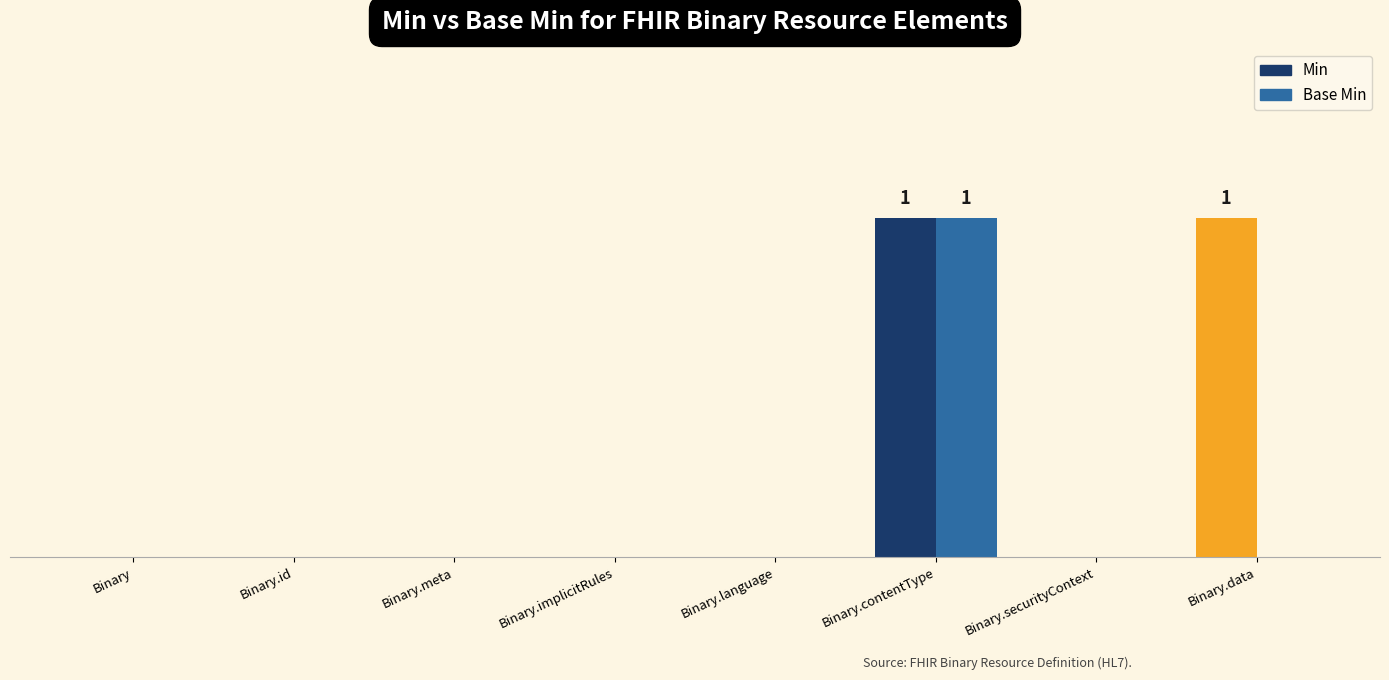

How many groups of bars are there?

8